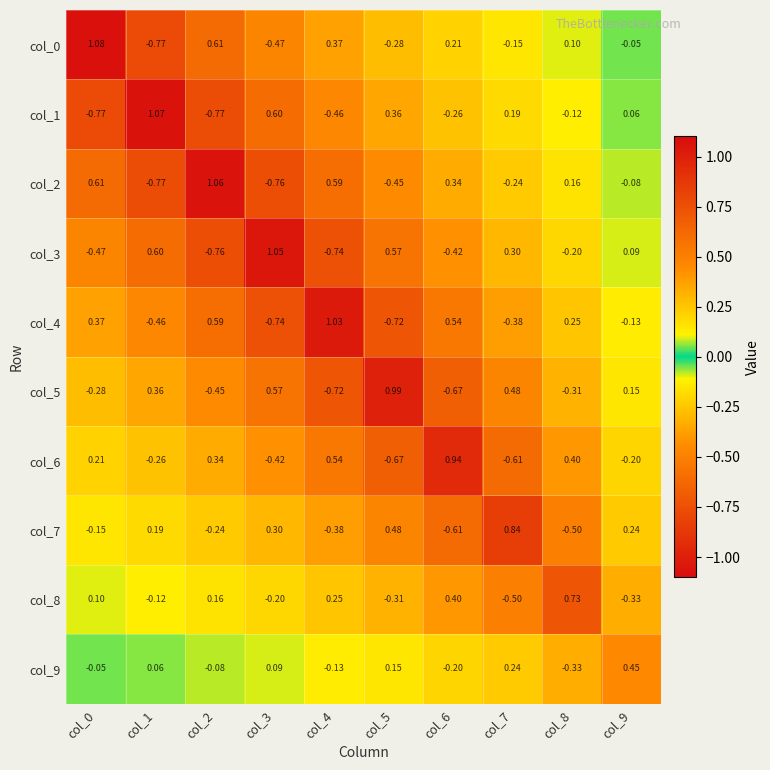

Is the value of col_3 at col_9 greater than the value of col_9 at col_0?

Yes